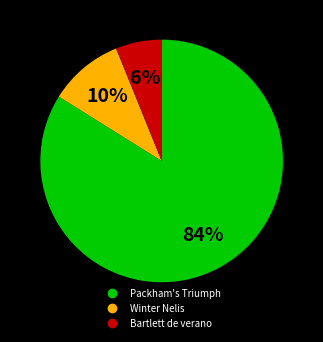

Is there a majority slice in this chart?

Yes